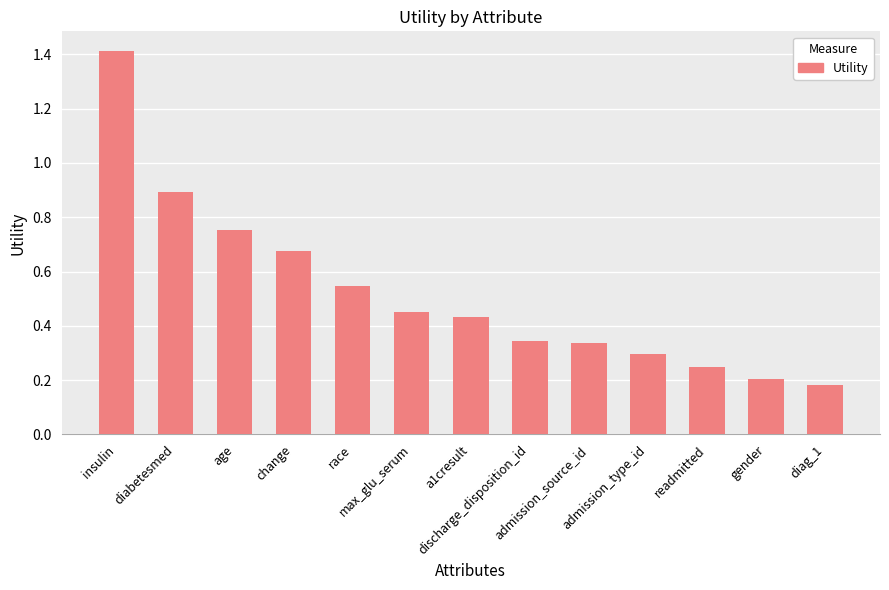

What is the difference between the maximum and second lowest values?

1.2